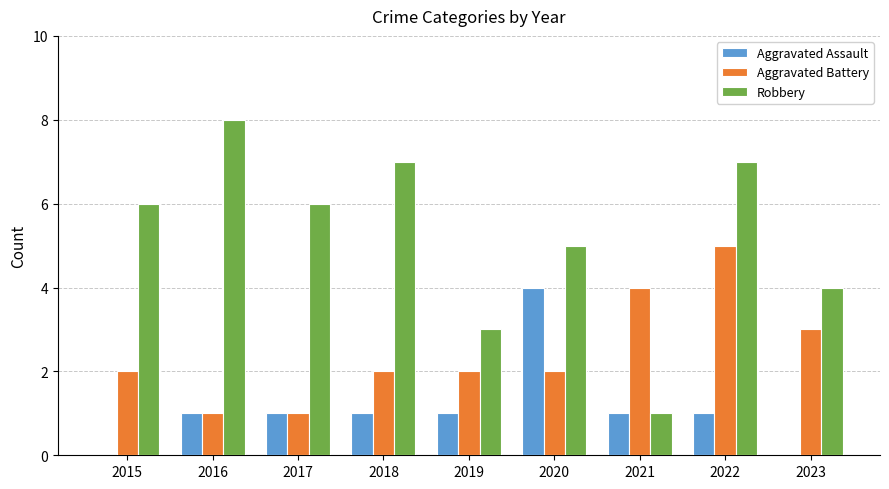

Which series has the largest total across all categories?

Robbery